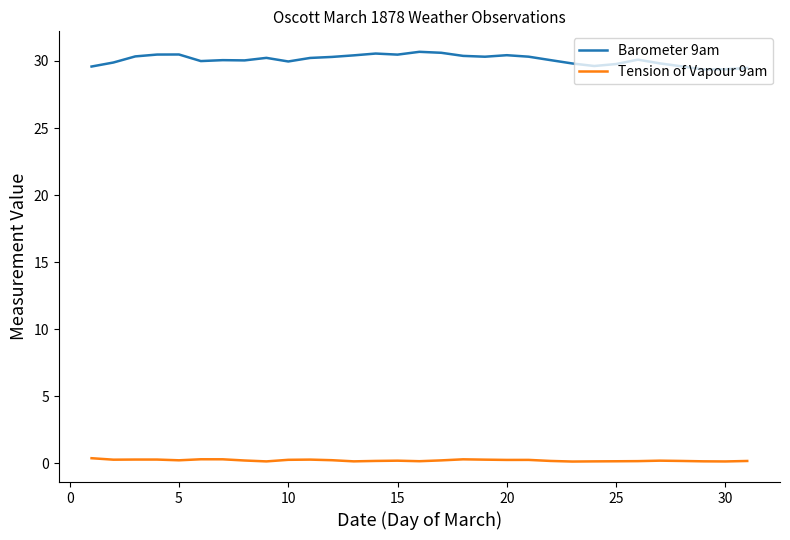

True or false: Barometer 9am and Tension of Vapour 9am cross at least once.

False